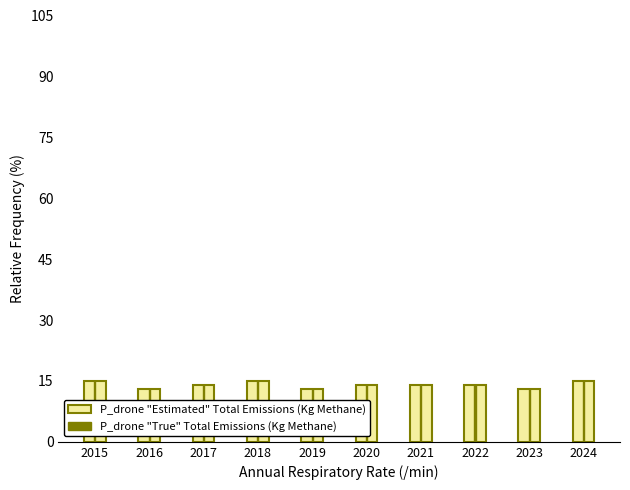

Are the bars horizontal?

No